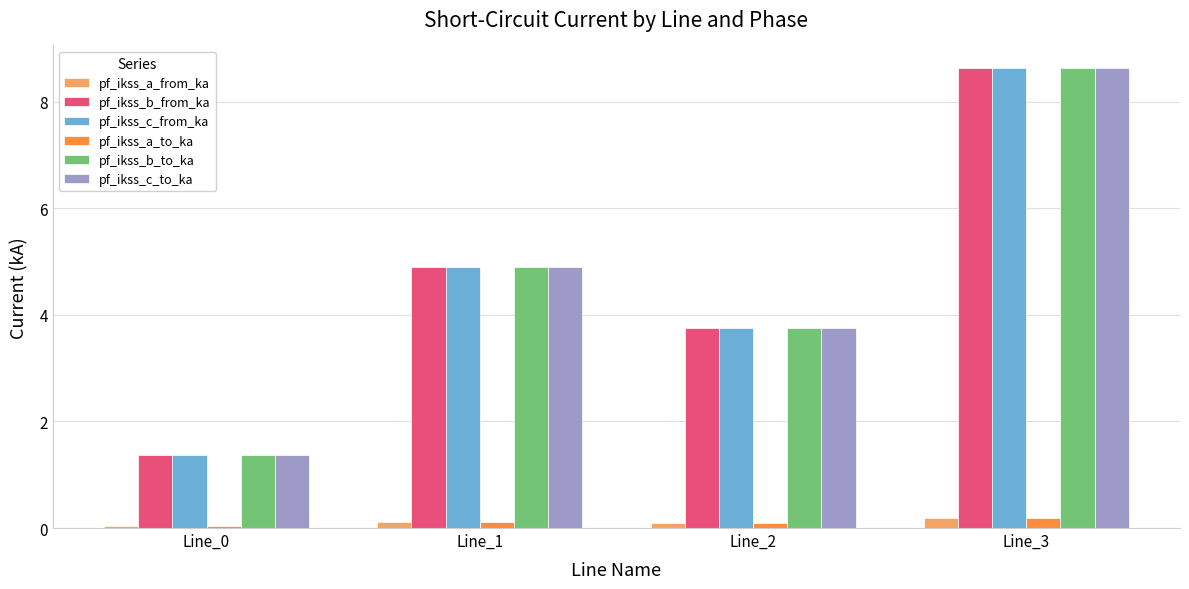

Is it true that pf_ikss_c_from_ka equals 5.6 at Line_3?

False